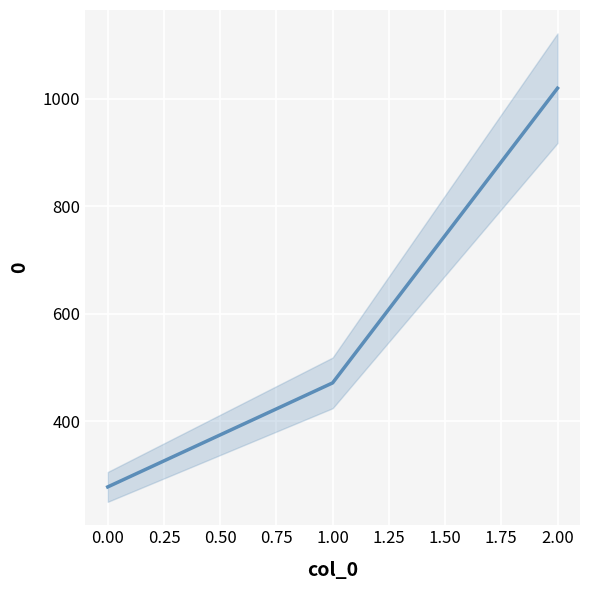

What is the difference between the maximum and minimum values?

742.2